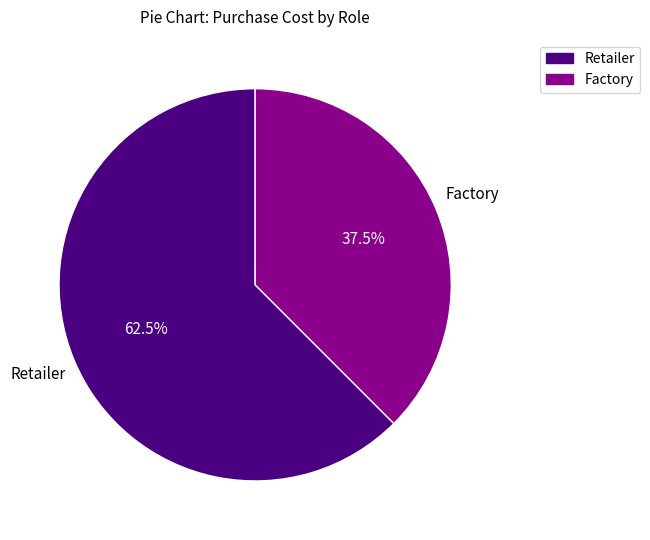

Does any single category account for the majority?

Yes